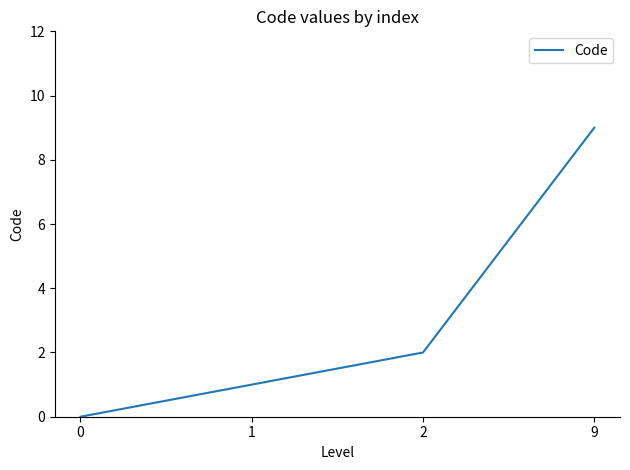

Is this an area chart (filled region under the line)?

No